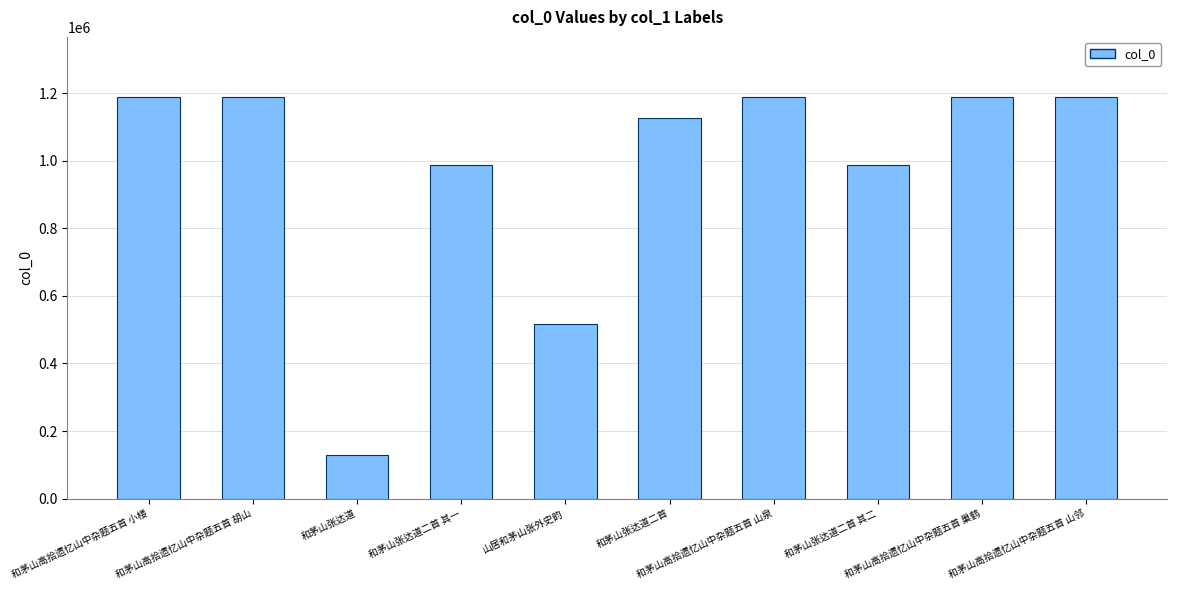

What is the value of the 1st bar from the left?

1189211